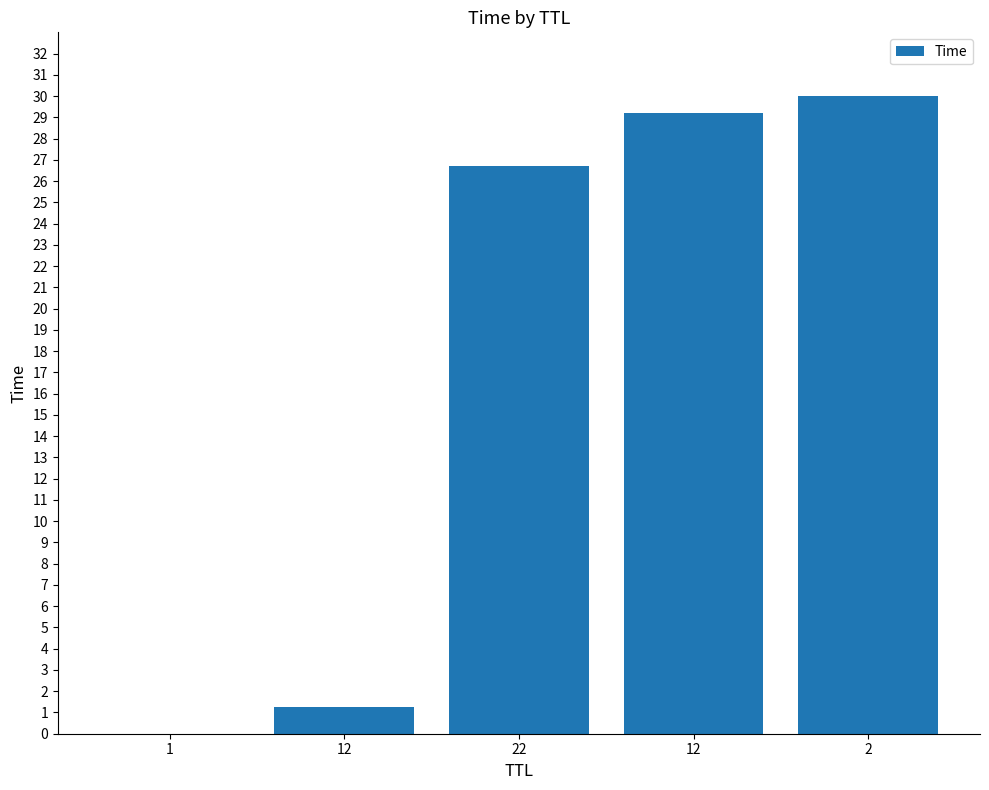

How many distinct data groups are displayed?

1